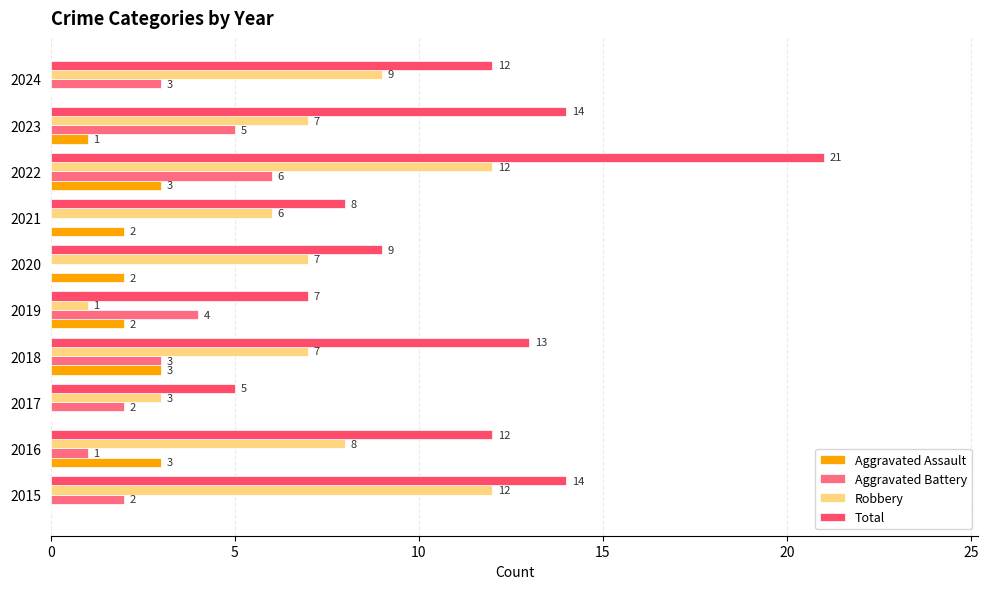

Which series has the largest total across all categories?

Total